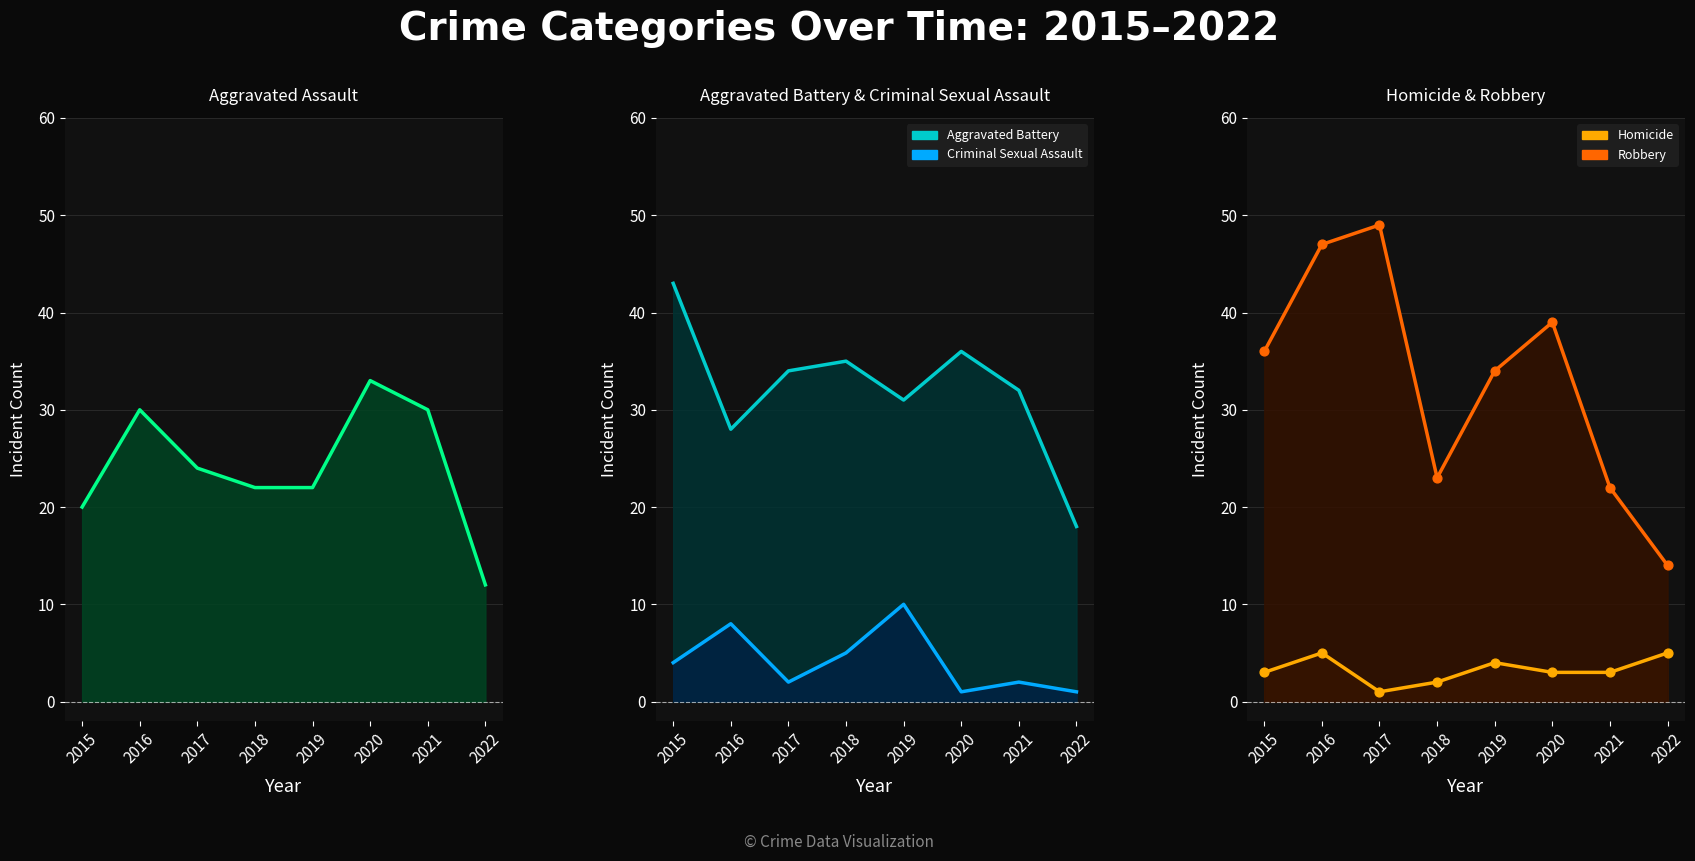

Is the value of Criminal Sexual Assault at 2020 greater than the value of Homicide at 2016?

No